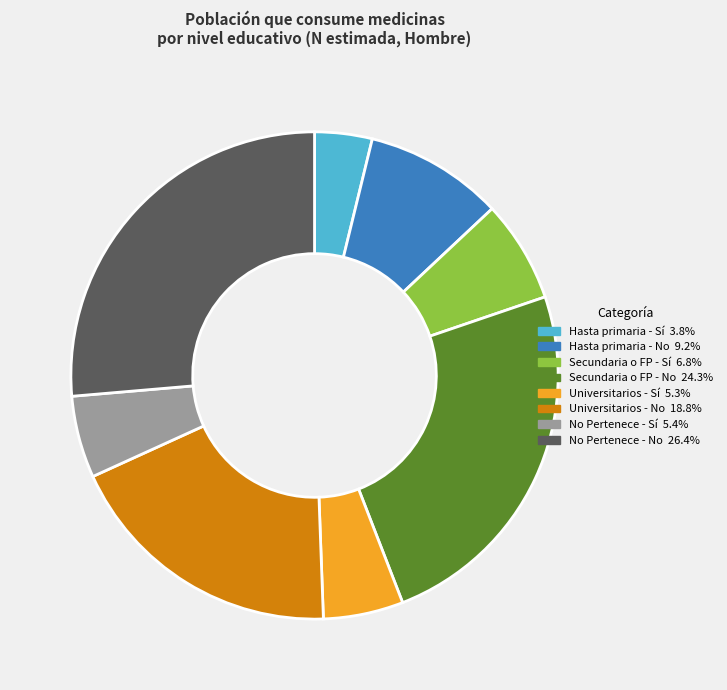

What is the ratio of the value at Universitarios - Sí to the value at Universitarios - No?

0.3